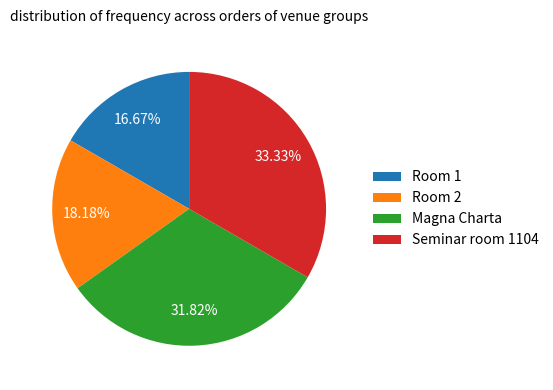

How many slices are in this pie chart?

4